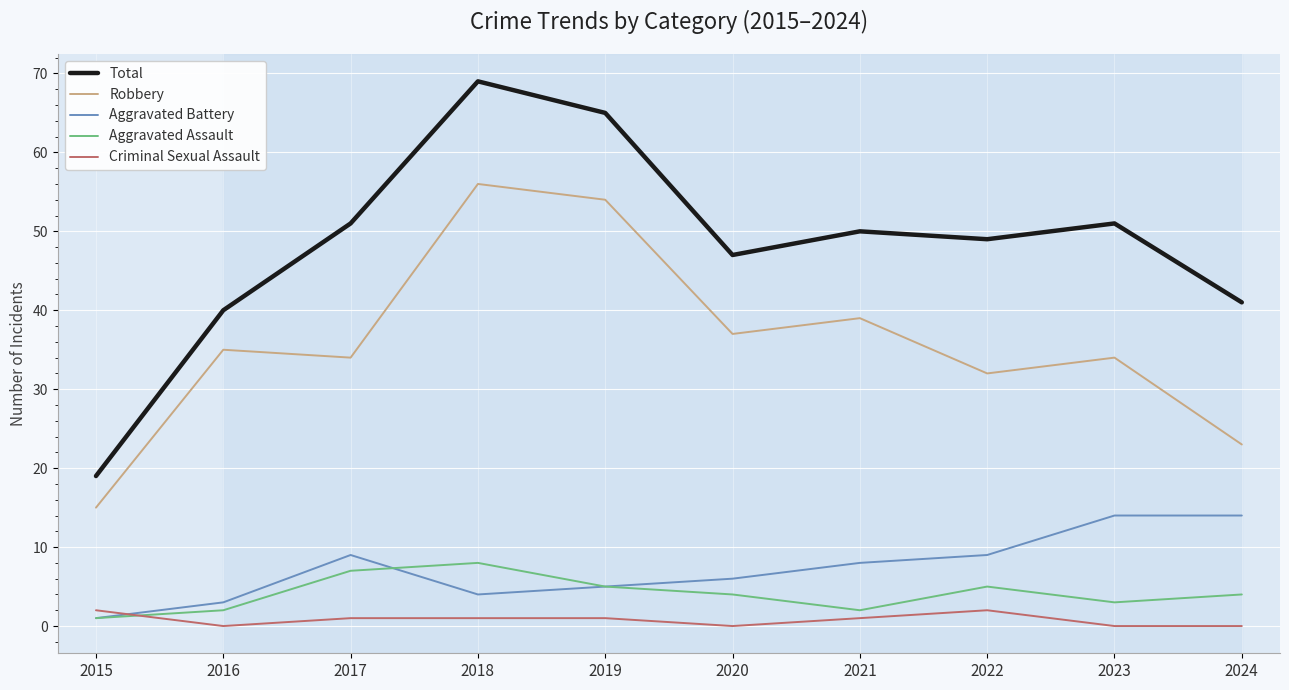

Which series changed the most between 2016 and 2021?

Total